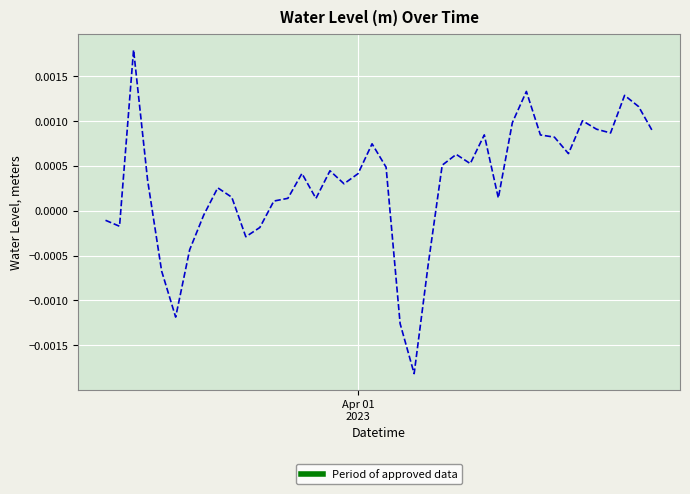

Count the number of categories in the chart.

40